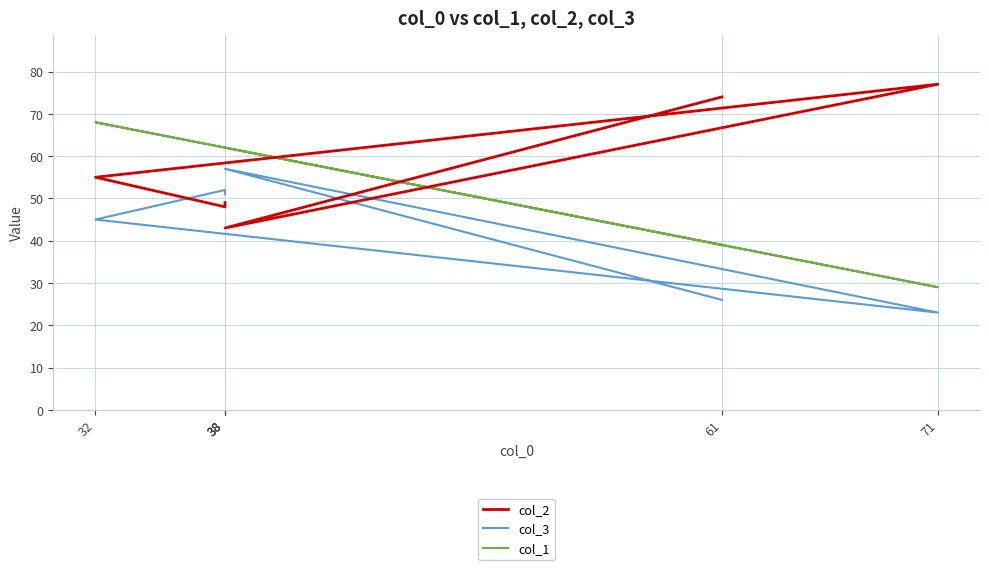

Count the number of categories in the chart.

6